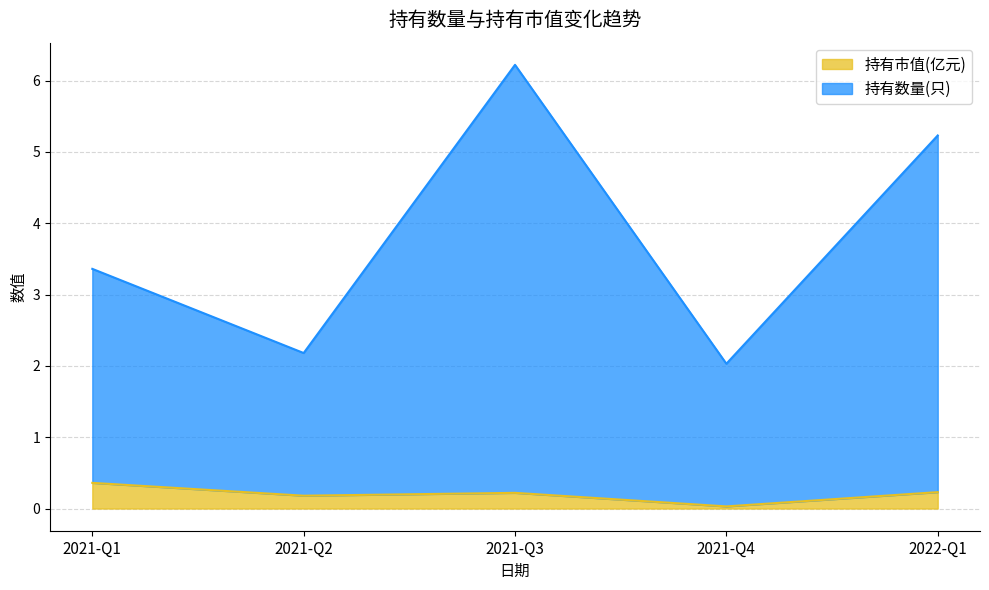

Reading right to left, extract all data points from this chart.

持有市值(亿元): 2022-Q1=0.2	2021-Q4=0.0	2021-Q3=0.2	2021-Q2=0.2	2021-Q1=0.4
持有数量(只): 2022-Q1=5.2	2021-Q4=2.0	2021-Q3=6.2	2021-Q2=2.2	2021-Q1=3.4